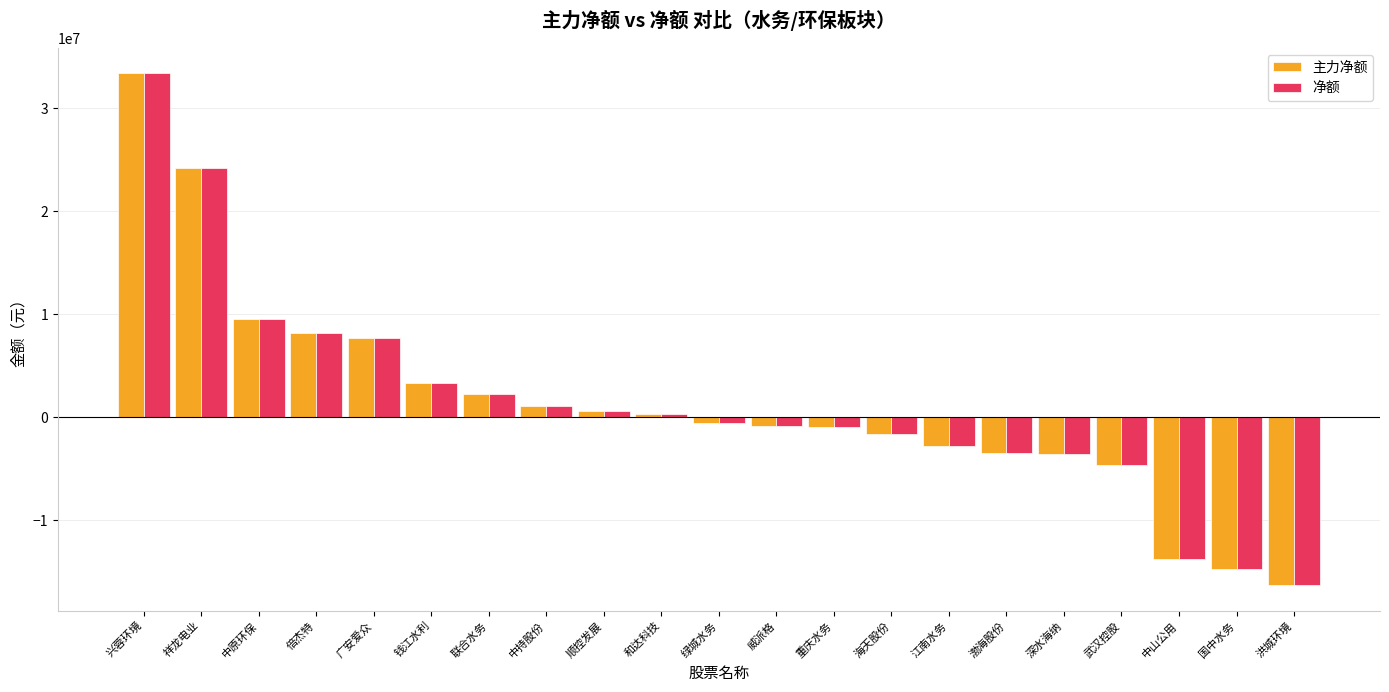

What is the label of the 18th bar from the right?

倍杰特